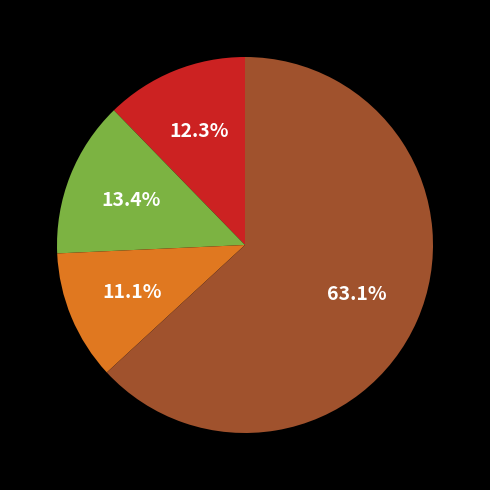

Is there a majority slice in this chart?

Yes